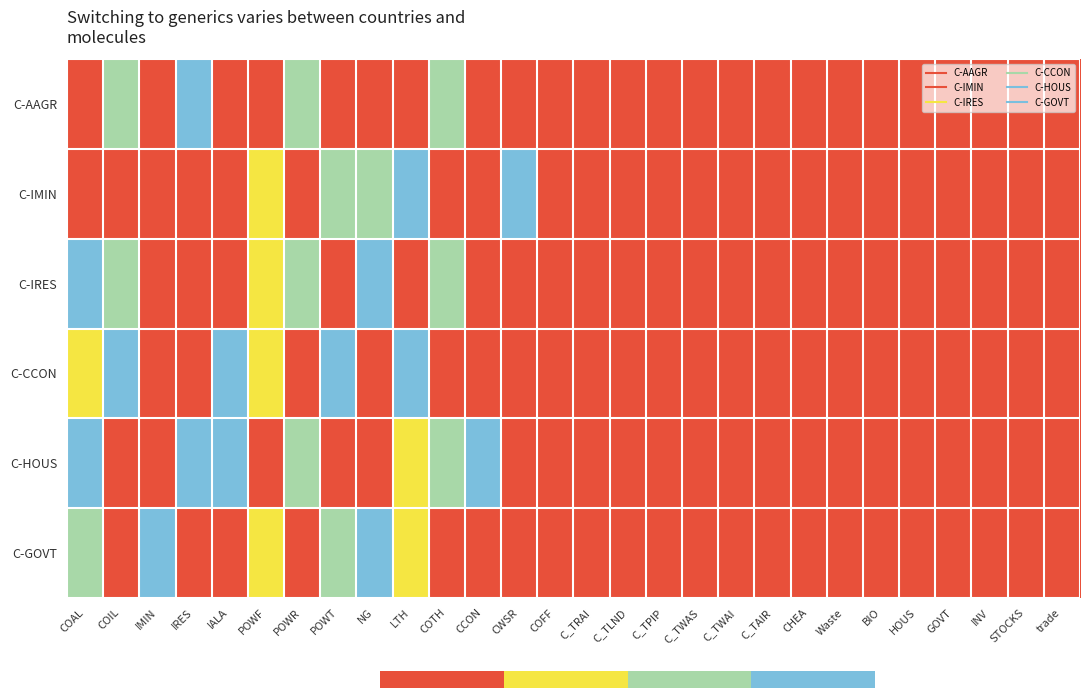

Is the value of C-IMIN at POWT greater than the value of C-GOVT at POWT?

No